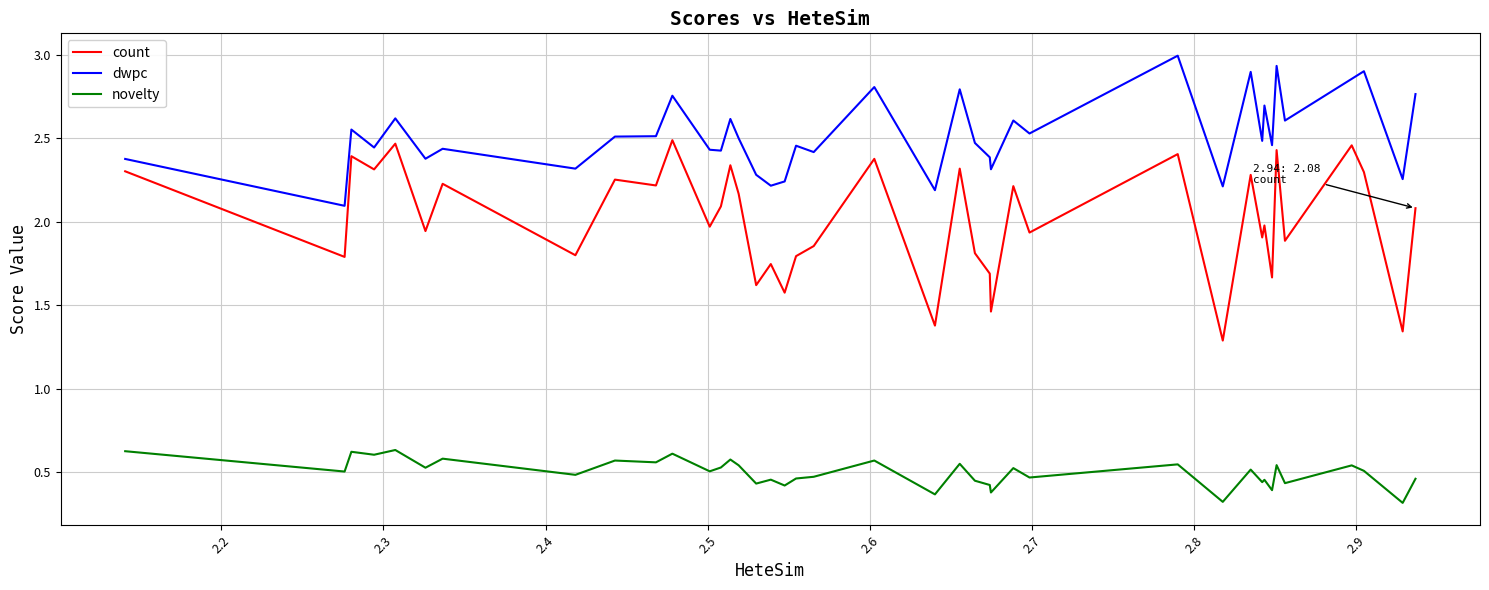

Which series has the largest range (max minus min)?

count